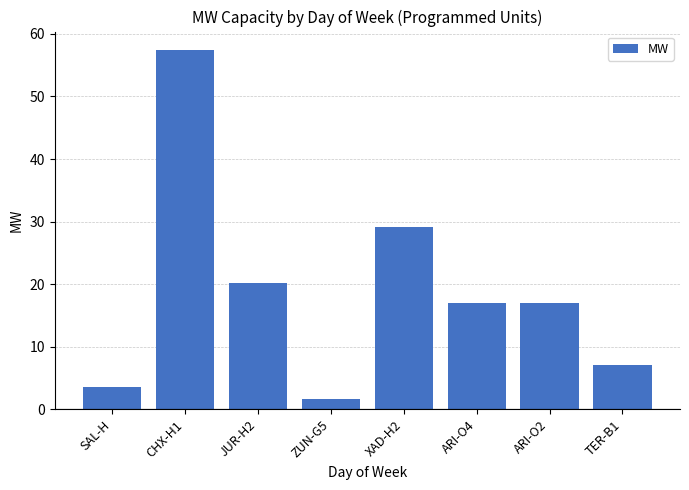

Which label corresponds to the smallest value in the chart?

ZUN-G5